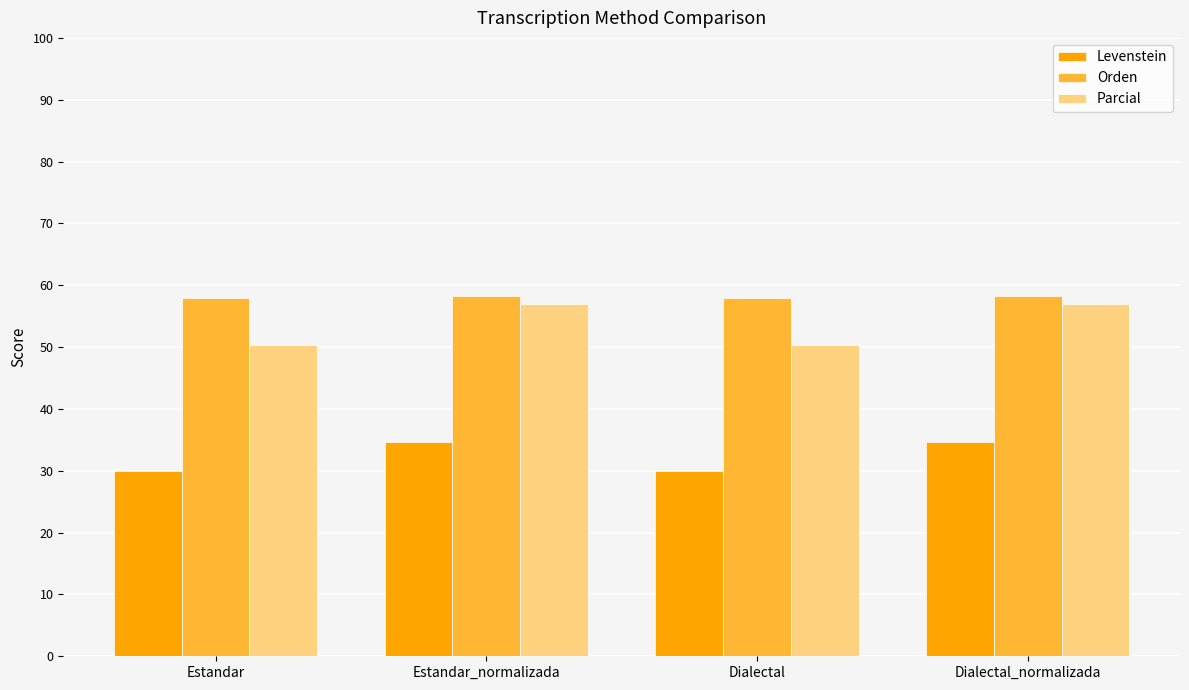

What is the sum of the Levenstein values at Estandar_normalizada and Dialectal?

64.7